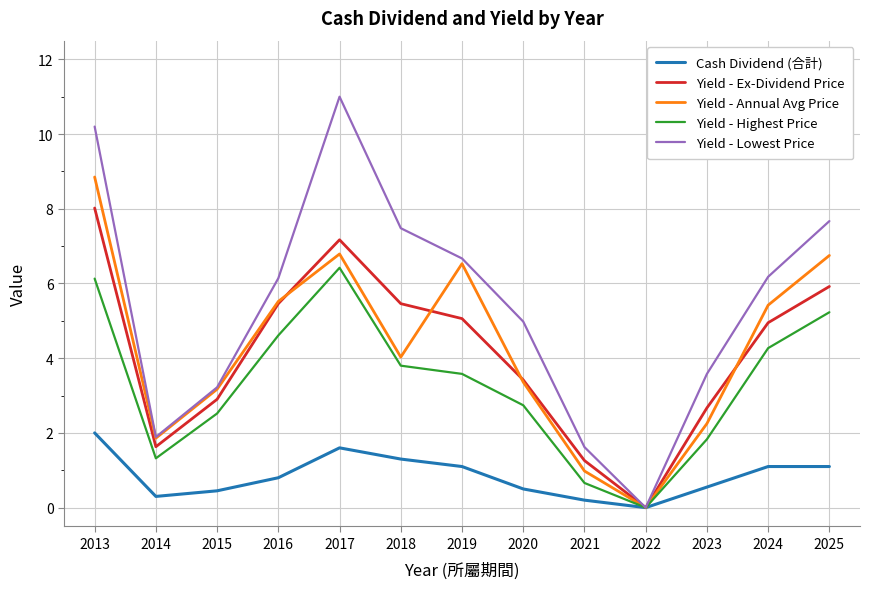

Rank the series by their maximum value, from lowest to highest.

Cash Dividend (合計), Yield - Highest Price, Yield - Ex-Dividend Price, Yield - Annual Avg Price, Yield - Lowest Price